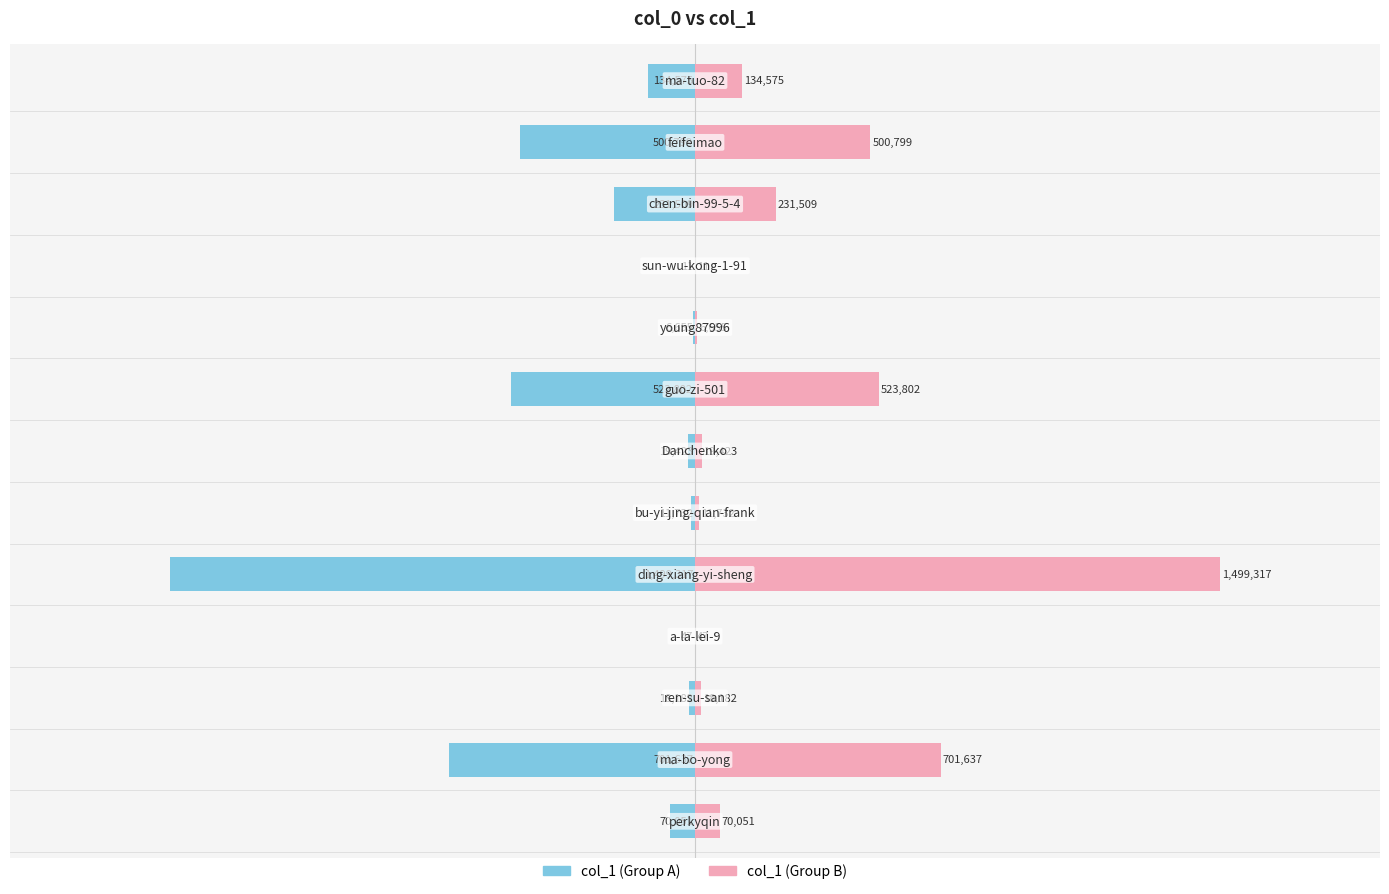

Are the bars grouped side by side (vs. stacked)?

Yes